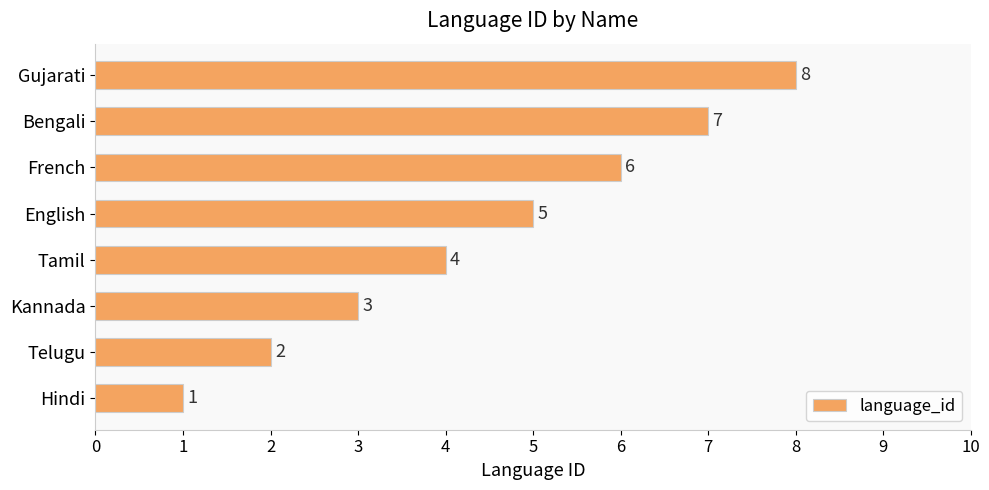

Which has a higher value, French or Kannada?

French